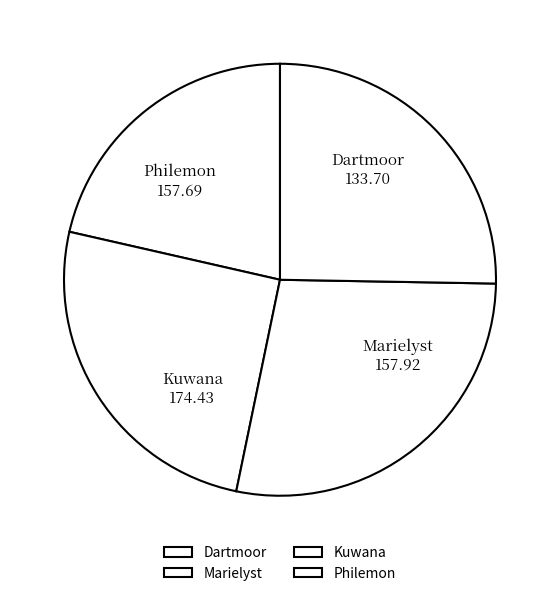

Is it true that Marielyst is 25% of the pie?

True